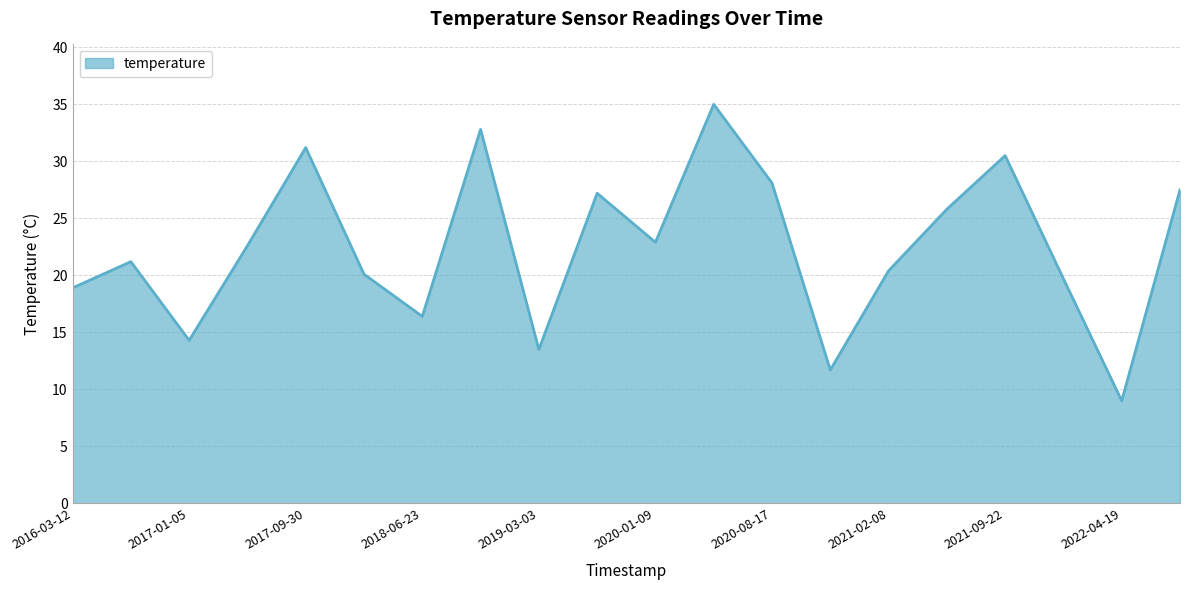

What is the maximum value shown in the chart?

35.0